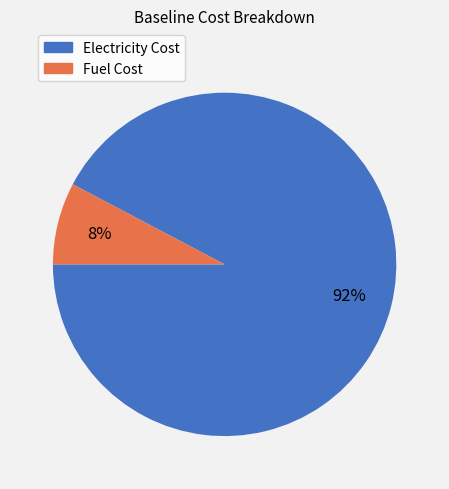

To the nearest percent, what portion does Fuel Cost represent?

8%